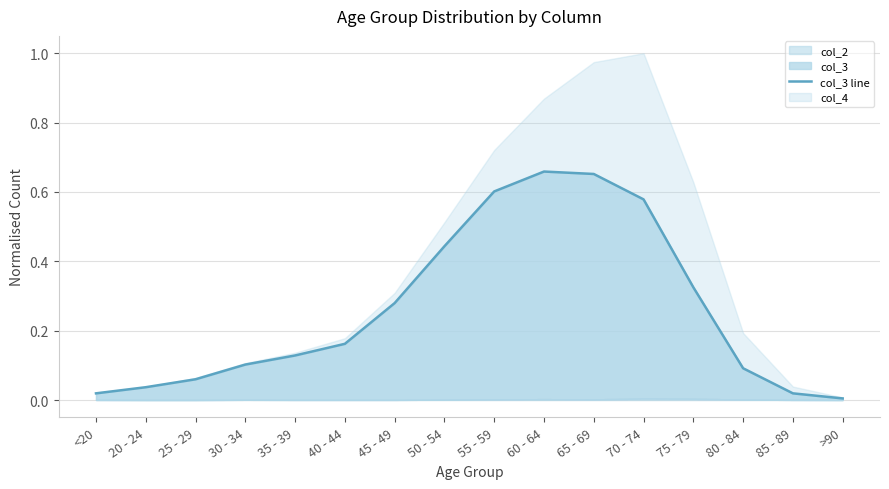

Reading right to left, transcribe all the data shown in this chart.

0.0	0.0	0.1	0.3	0.6	0.7	0.7	0.6	0.4	0.3	0.2	0.1	0.1	0.1	0.0	0.0